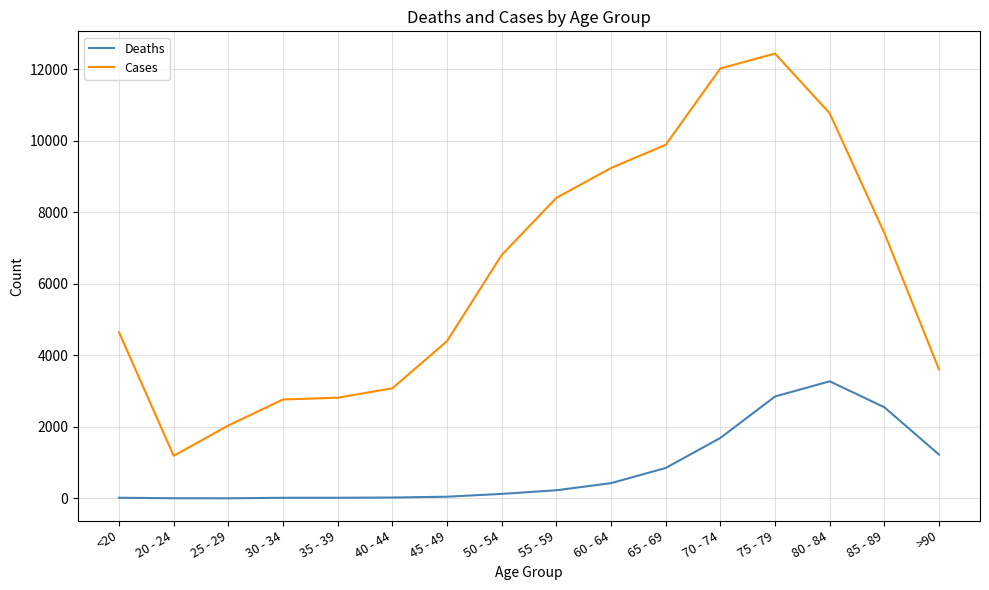

What value does the Deaths series have at 85 - 89, to the nearest 100?

2500